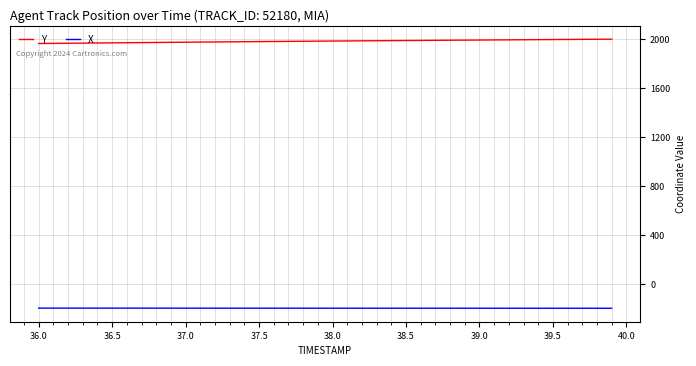

Does the chart have visible grid lines?

Yes